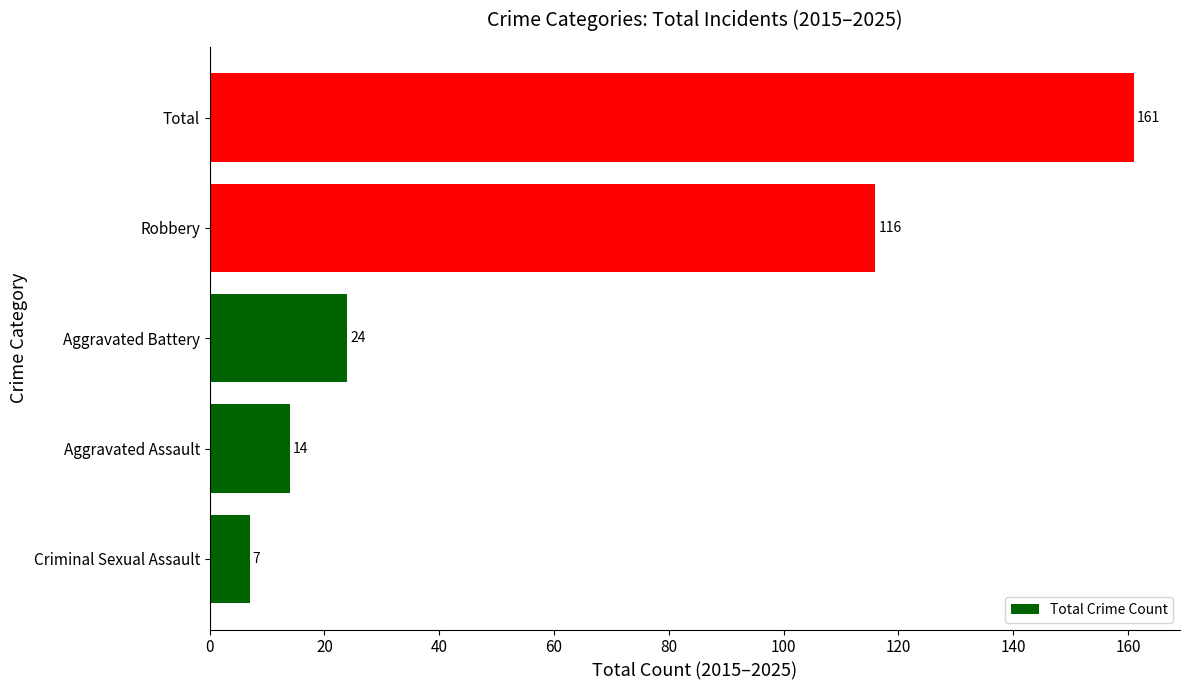

Between Aggravated Assault and Robbery, which is larger?

Robbery